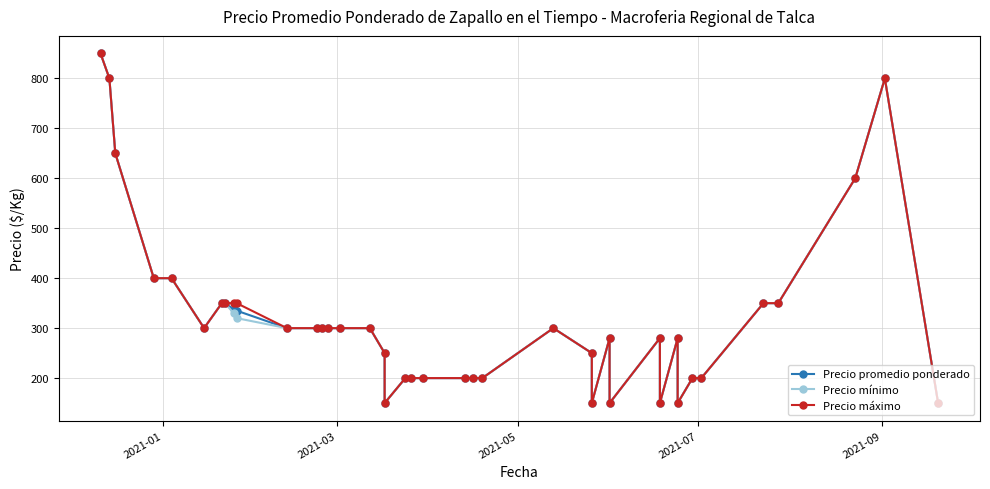

True or false: Precio mínimo and Precio promedio ponderado cross at least once.

False